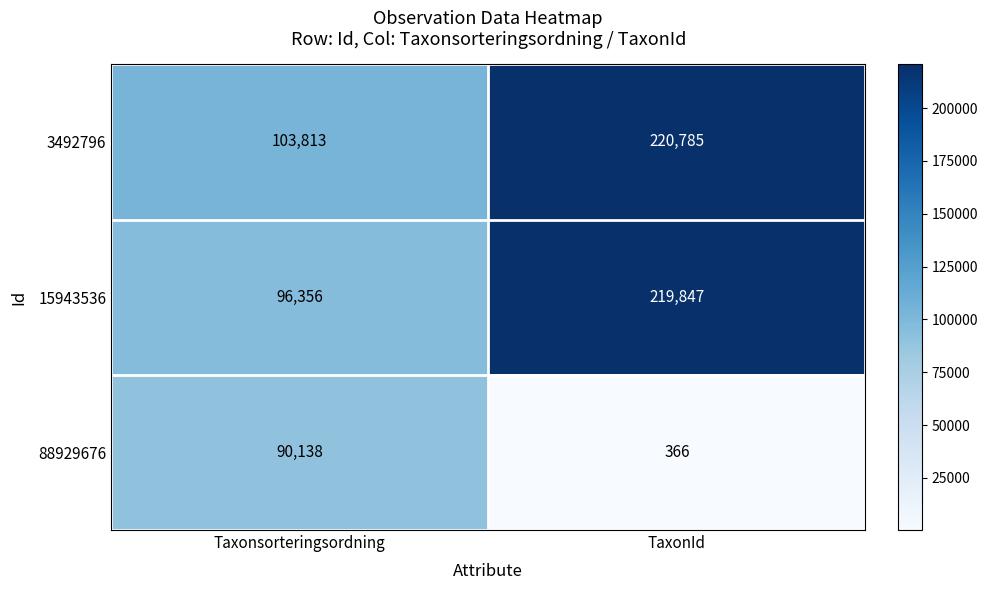

Where is 3492796 nearest to the value 162299?

Taxonsorteringsordning